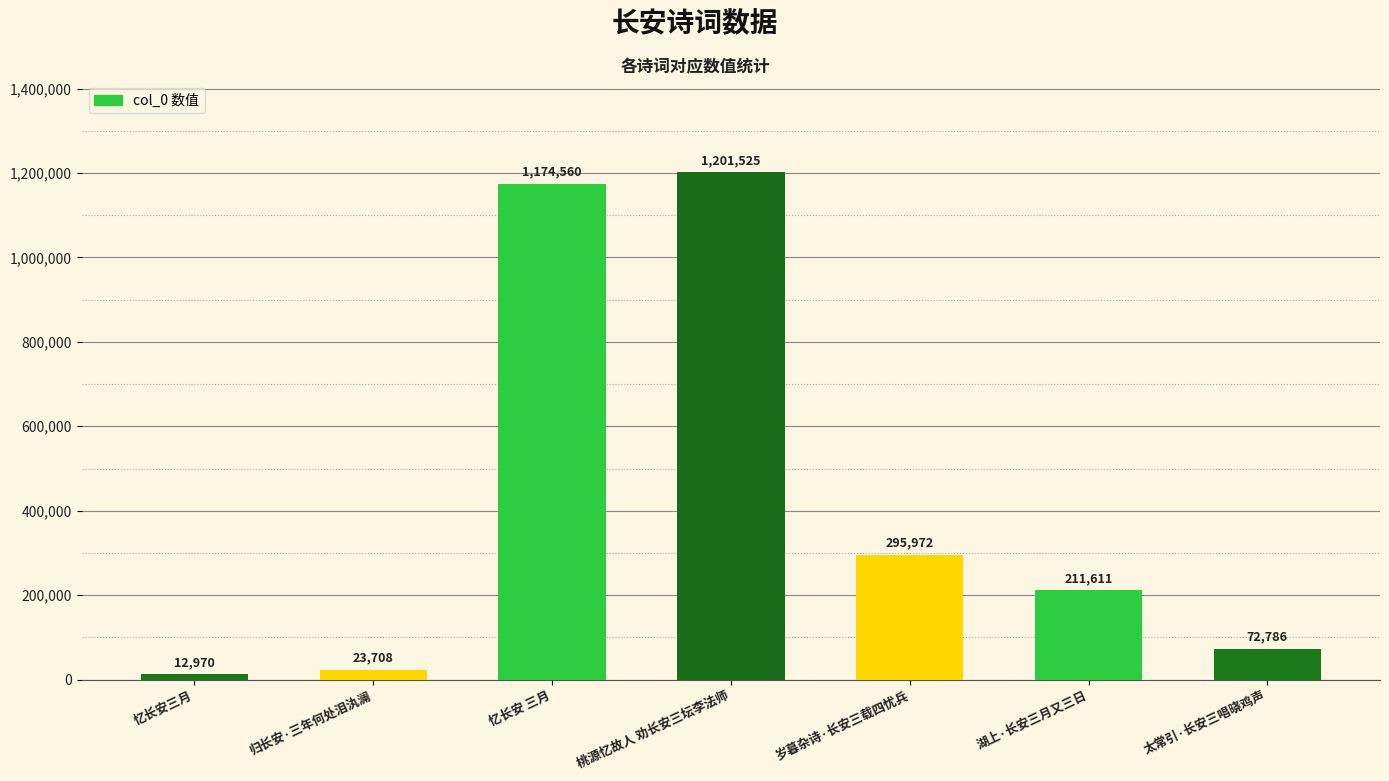

List the labels in order of value, largest first.

桃源忆故人 劝长安三坛李法师, 忆长安 三月, 岁暮杂诗·长安三载四忧兵, 湖上·长安三月又三日, 太常引·长安三唱晓鸡声, 归长安·三年何处泪汍澜, 忆长安三月